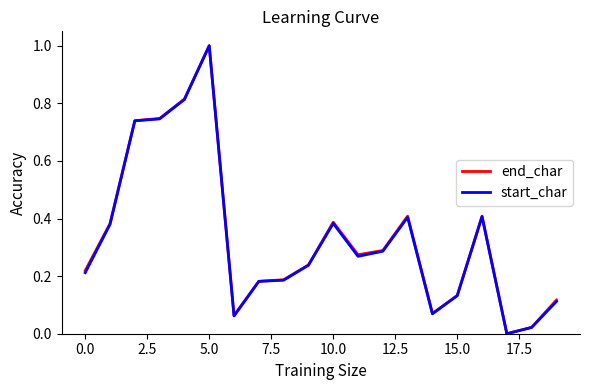

What is the maximum value for end_char?

1.0